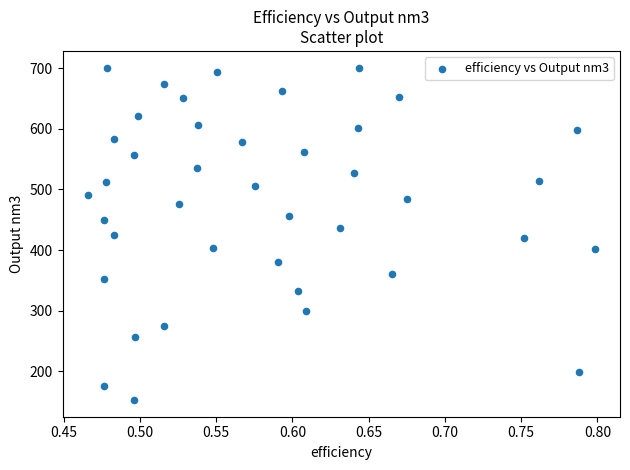

What is the range of X values (max minus min)?

0.3